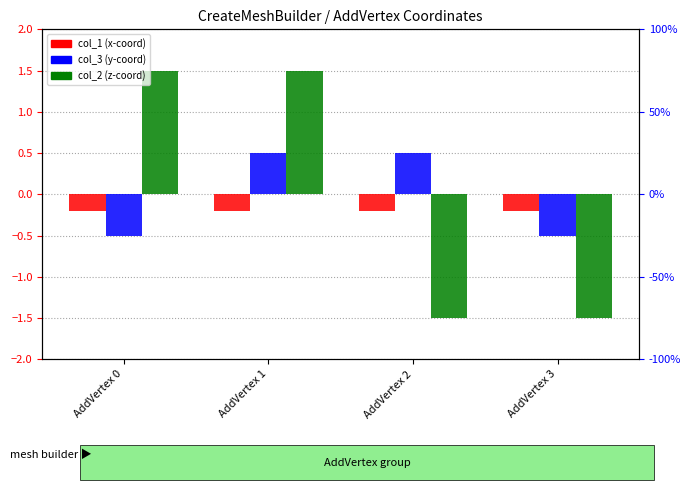

What is the lowest value of the col_1 (x-coord) series?

-0.2